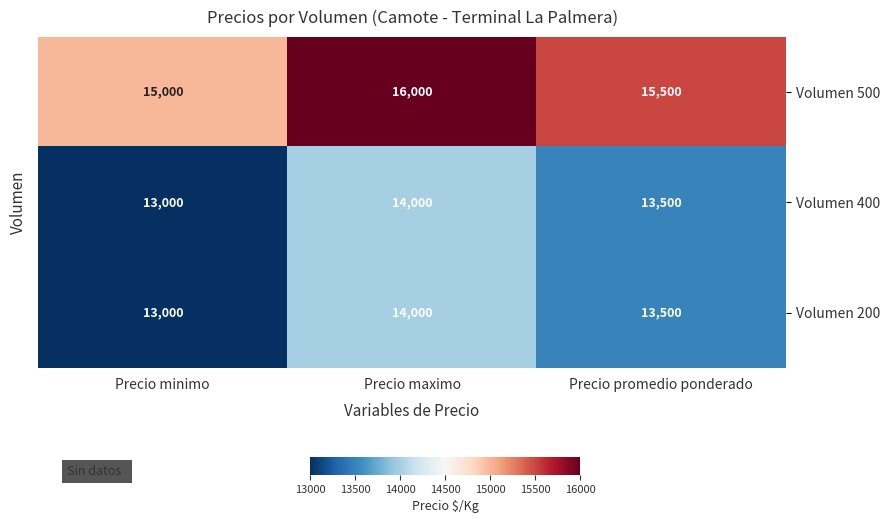

What is the sum of all Volumen 200 values?

40500